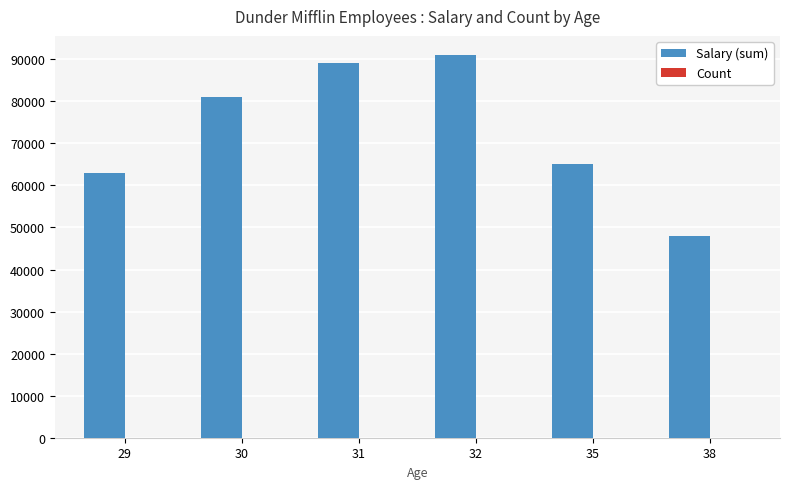

Between 30 and 35, which series saw the biggest shift?

Salary (sum)